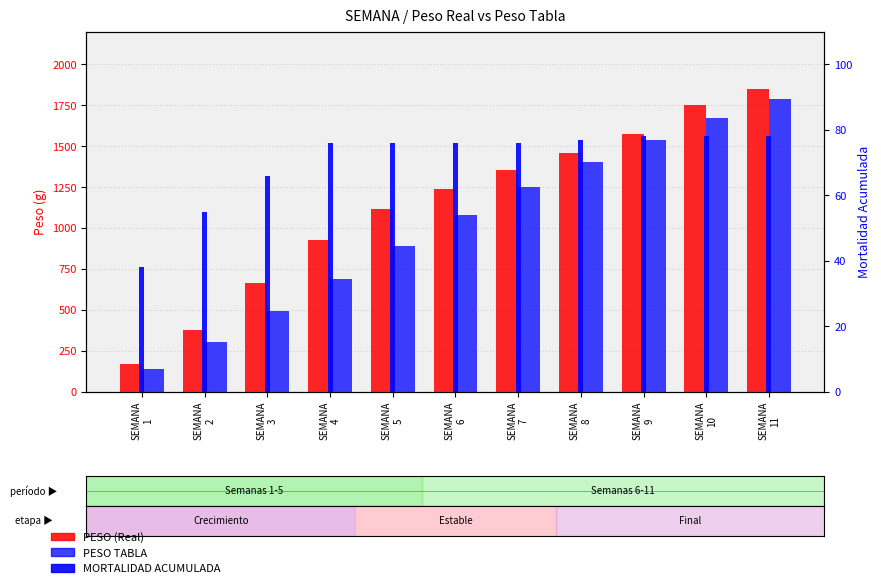

Which series has the largest range (max minus min)?

PESO (Real)